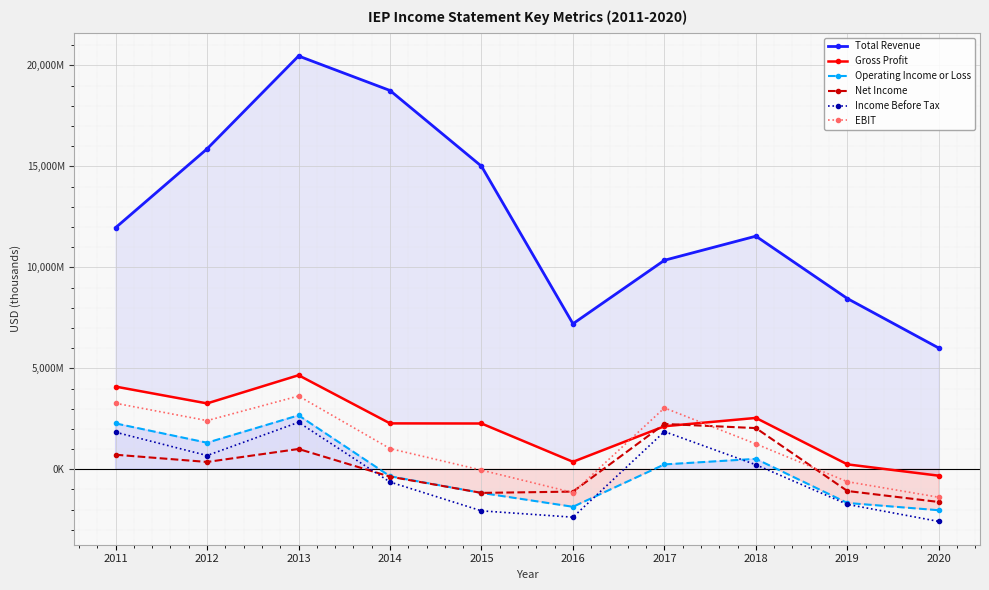

What is the difference between the Operating Income or Loss values at 2017 and 2014?

587000